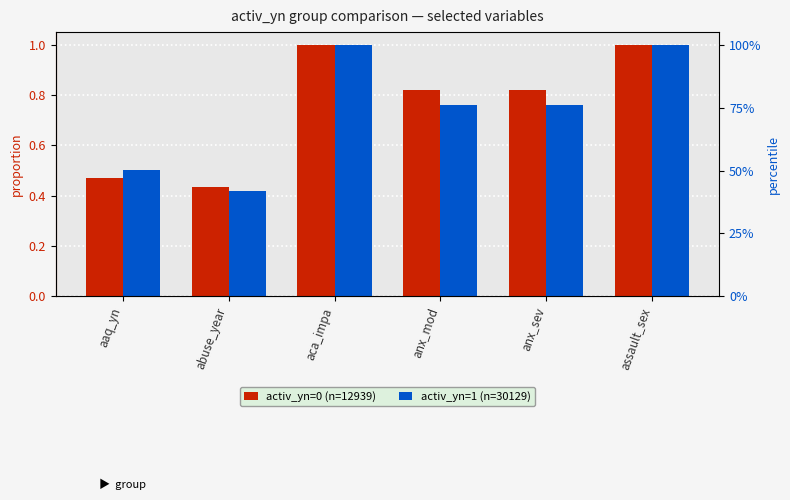

What is the label of the 2nd bar from the left?

abuse_year